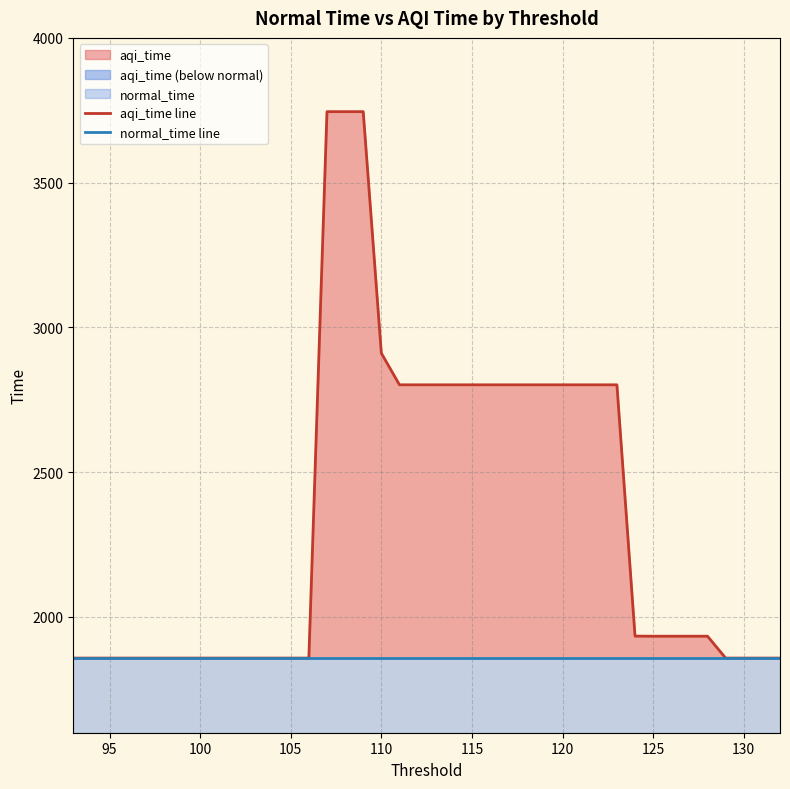

True or false: normal_time line and aqi_time line cross at least once.

False